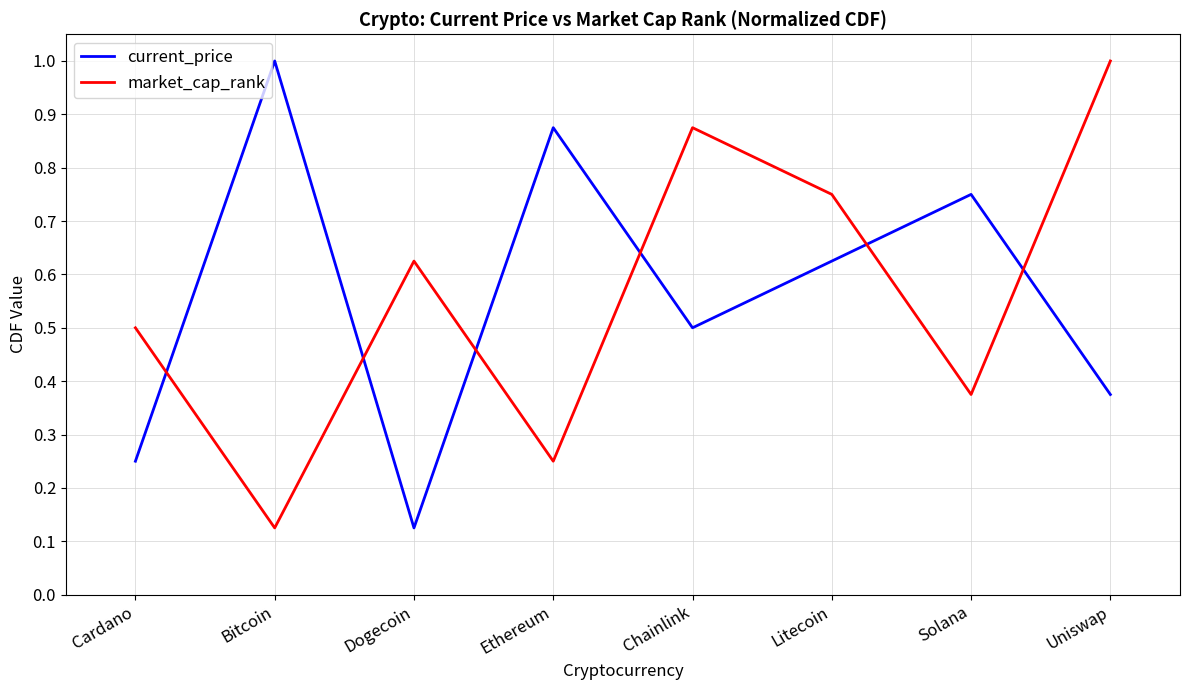

How many times do market_cap_rank and current_price cross each other?

6